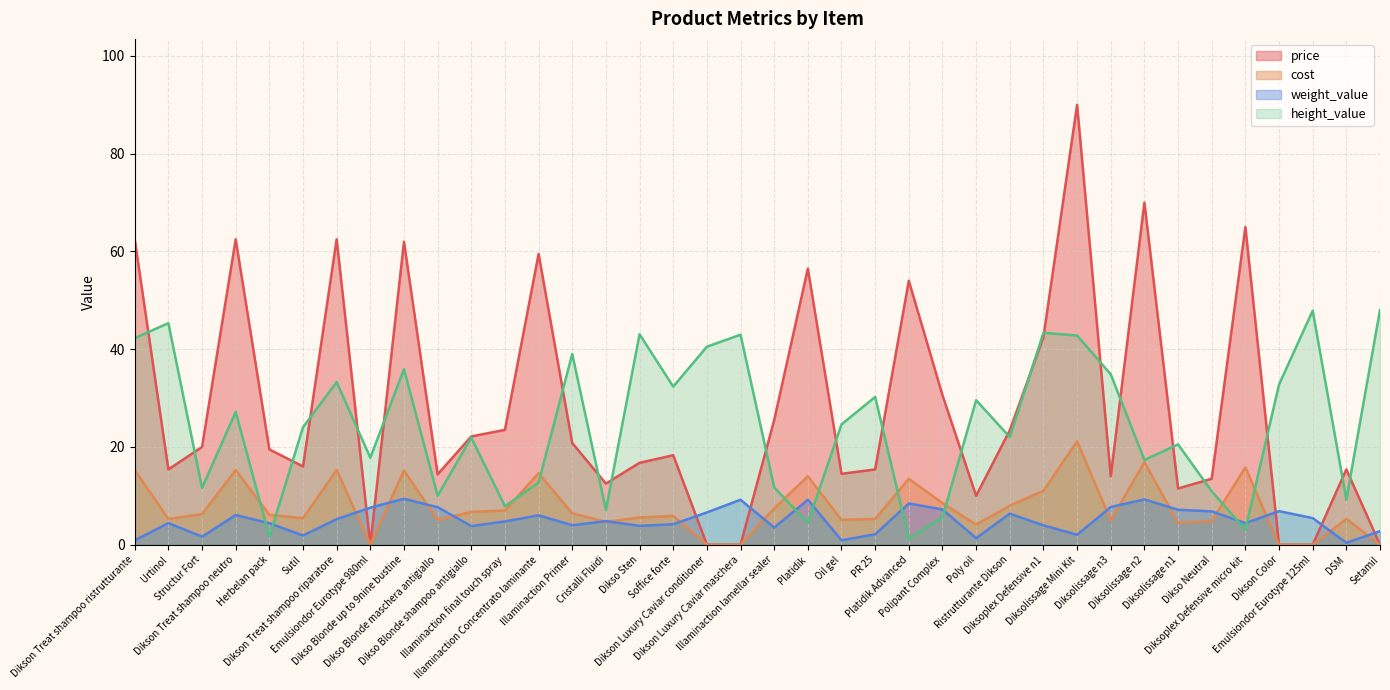

What is the label of the 26th point from the right?

Illaminaction Concentrato laminante